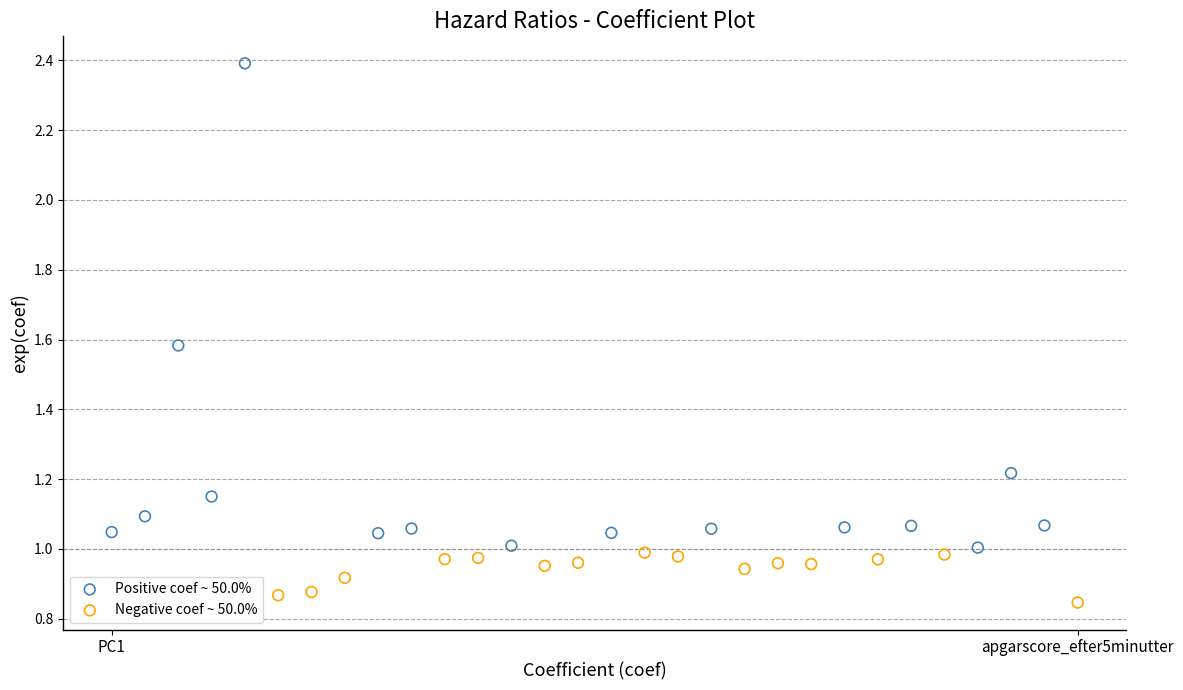

Which series reaches the minimum Y coordinate?

Negative coef ~ 50.0%